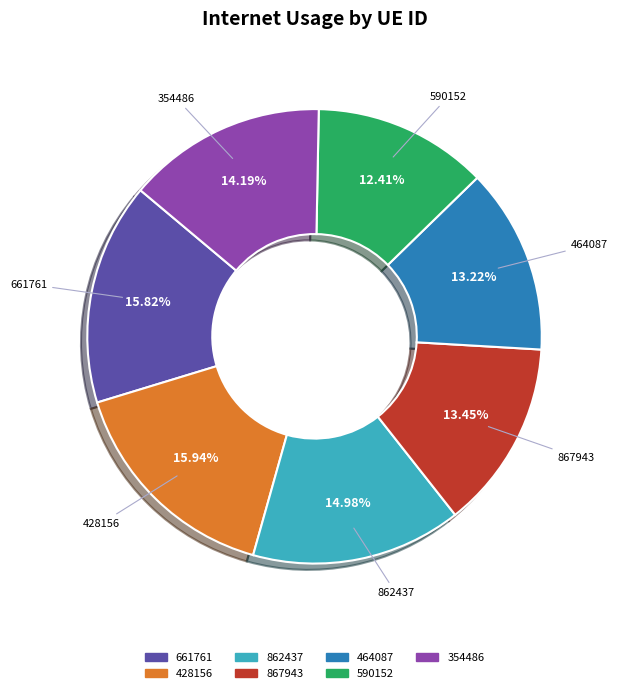

What is the smallest slice in the pie chart?

590152